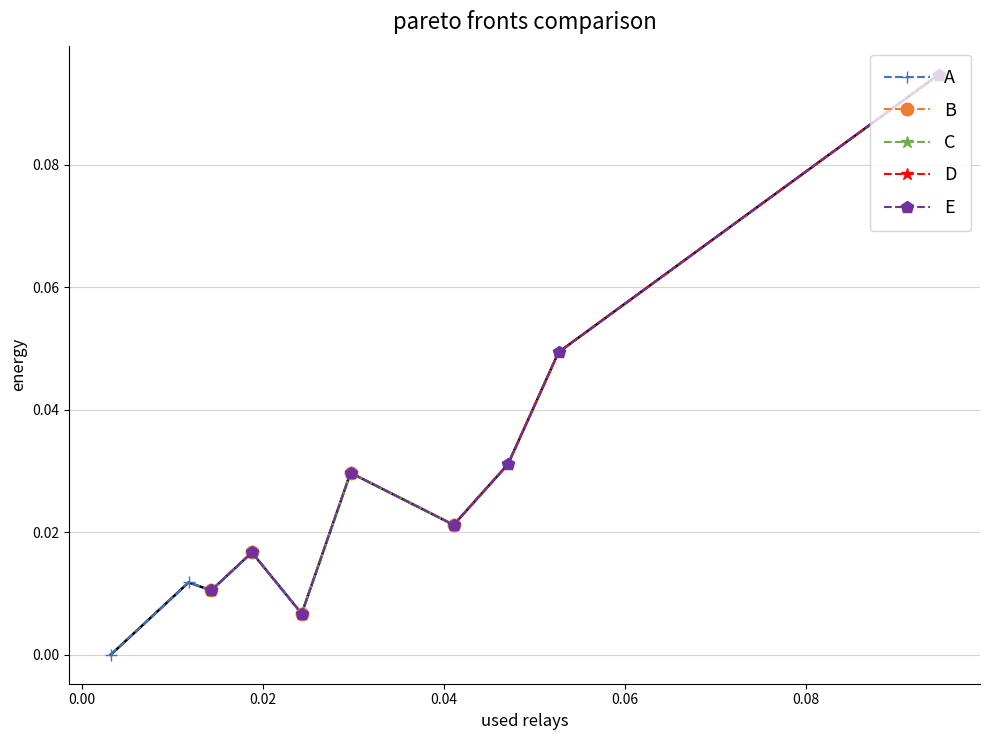

True or false: A has more than 2 points higher than both neighbors.

False